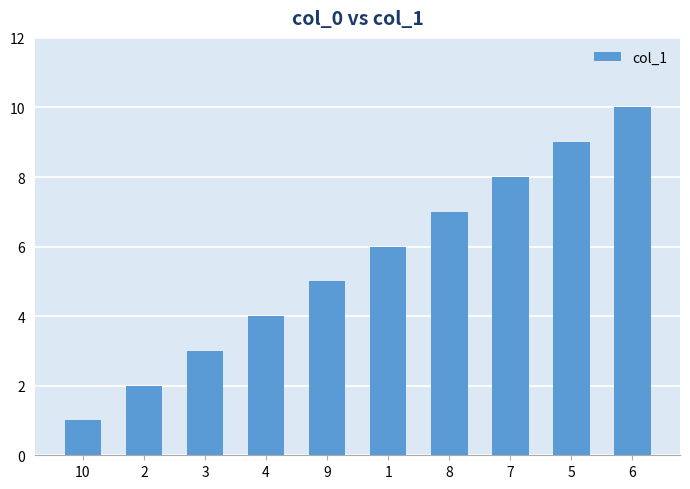

What is the maximum value shown in the chart?

10